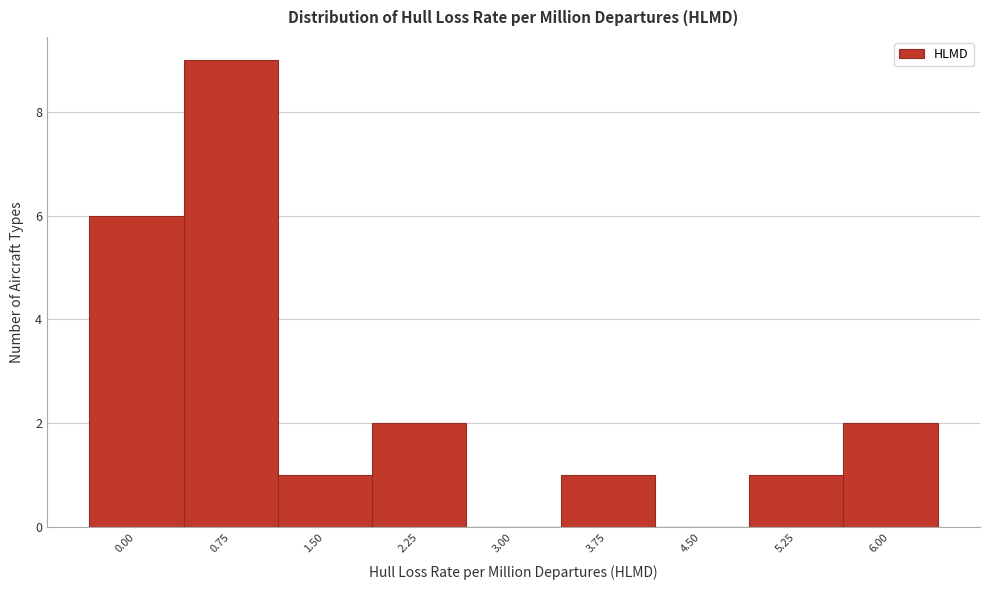

Reading right to left, what are all the values shown in this chart?

6.00=2	5.25=1	4.50=0	3.75=1	3.00=0	2.25=2	1.50=1	0.75=9	0.00=6